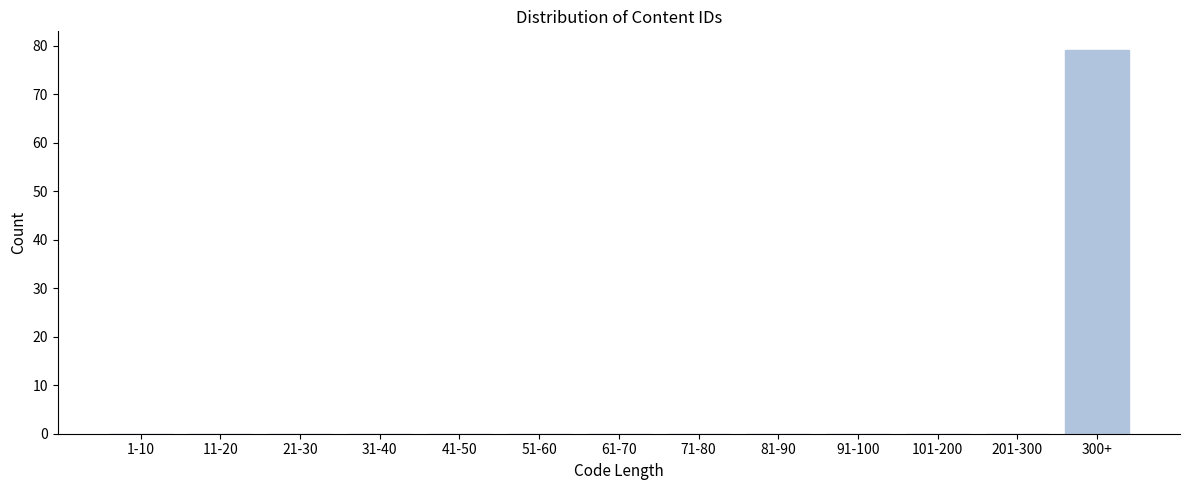

Reading left to right, list all the values displayed in this chart.

1-10=0	11-20=0	21-30=0	31-40=0	41-50=0	51-60=0	61-70=0	71-80=0	81-90=0	91-100=0	101-200=0	201-300=0	300+=79